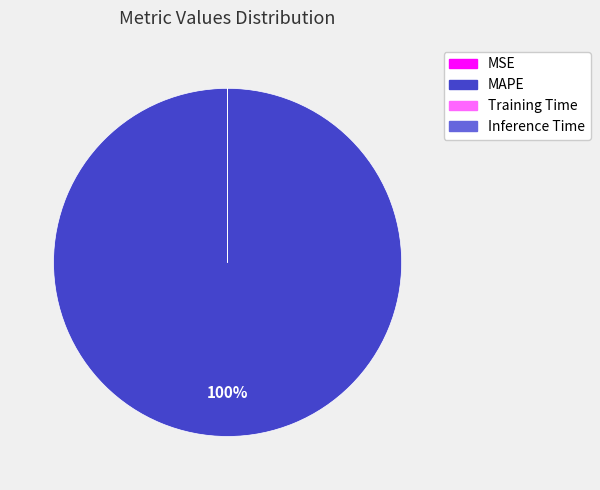

To the nearest percent, what is the average slice percentage?

25%